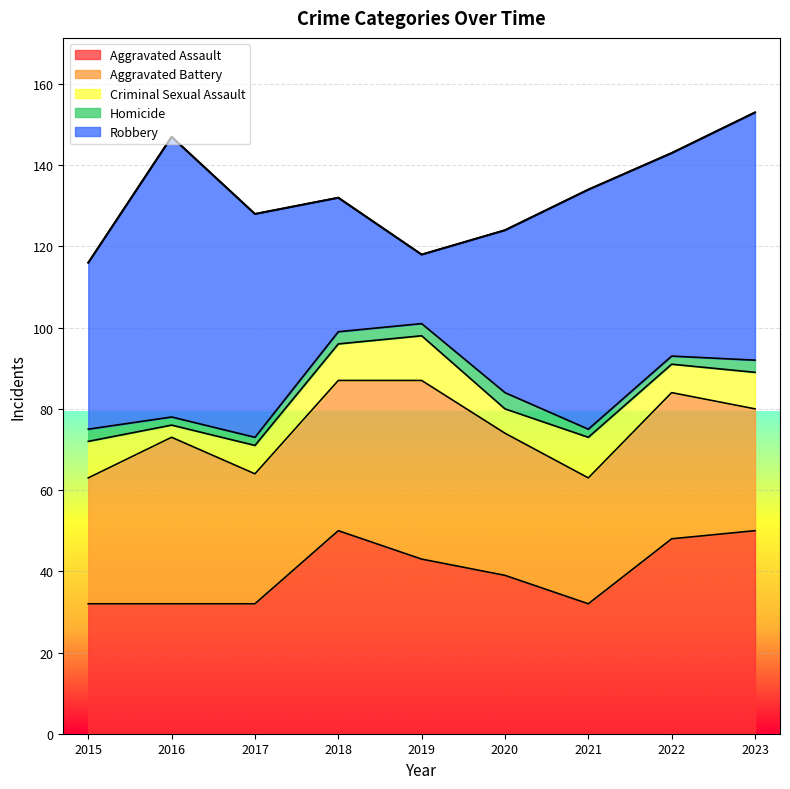

Rank the series at 2018 from highest to lowest value.

Aggravated Assault, Aggravated Battery, Robbery, Criminal Sexual Assault, Homicide